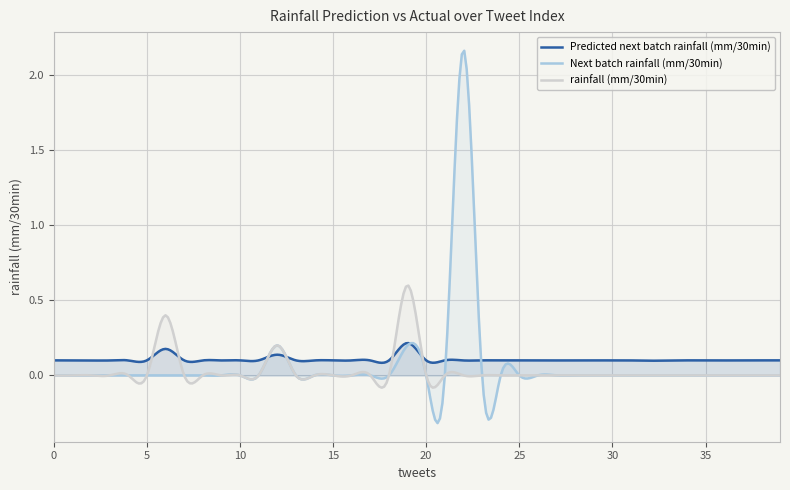

At 0, list the series in order from largest to smallest.

Predicted next batch rainfall (mm/30min), Next batch rainfall (mm/30min), rainfall (mm/30min)